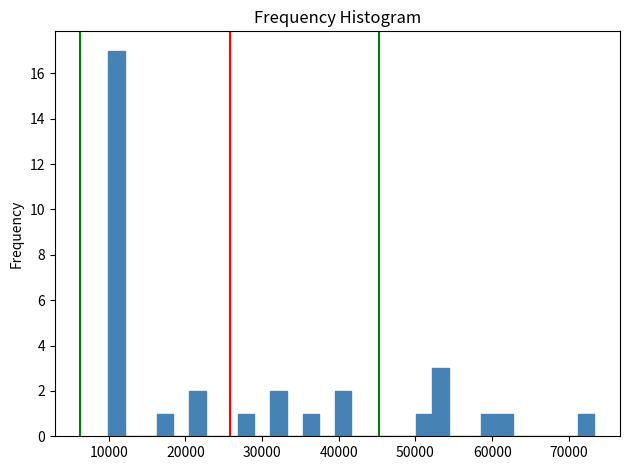

Read against the x-axis, roughly where is the centre of the tallest bar?

11000